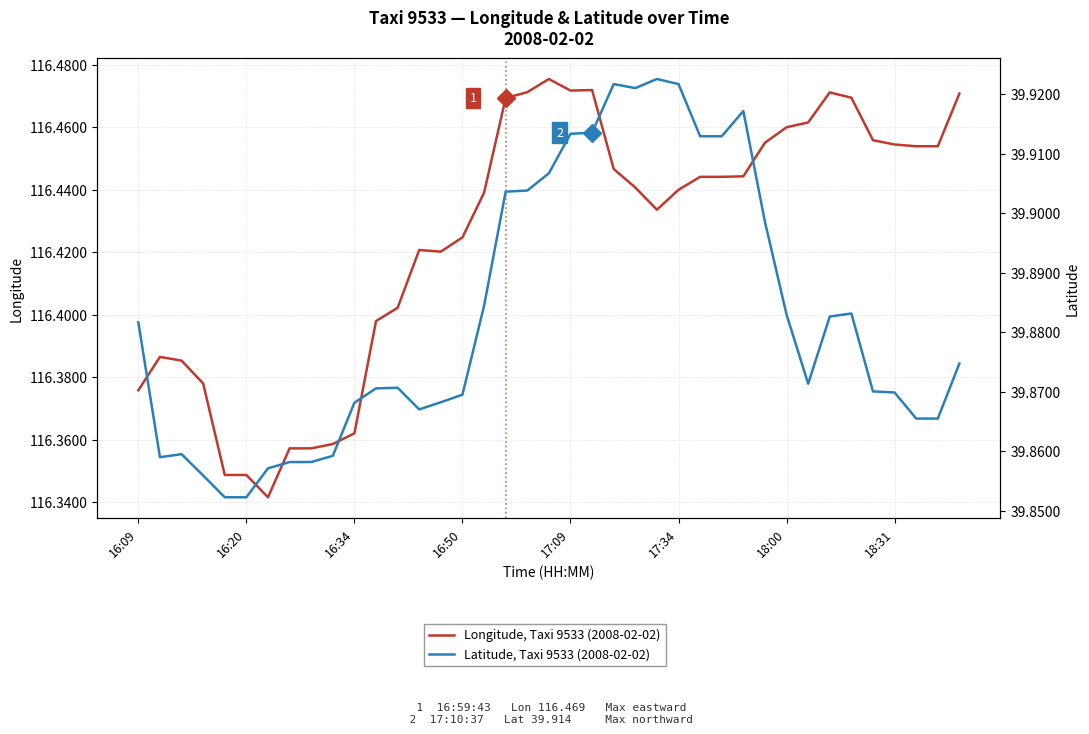

True or false: Latitude, Taxi 9533 (2008-02-02) has more than 2 points higher than both neighbors.

True